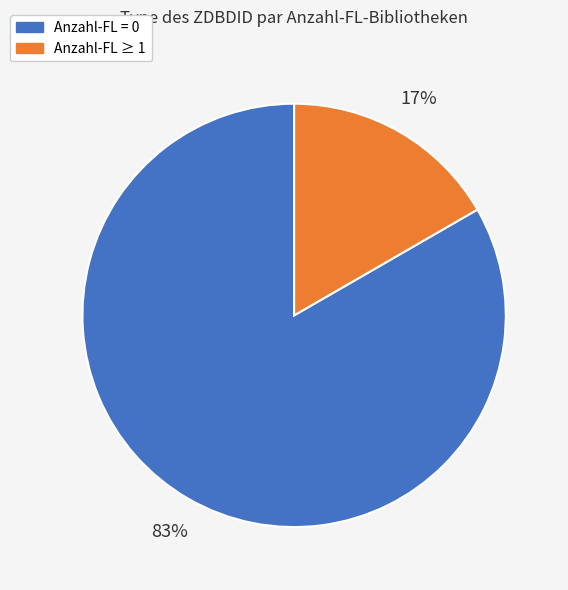

Is there a majority slice in this chart?

Yes